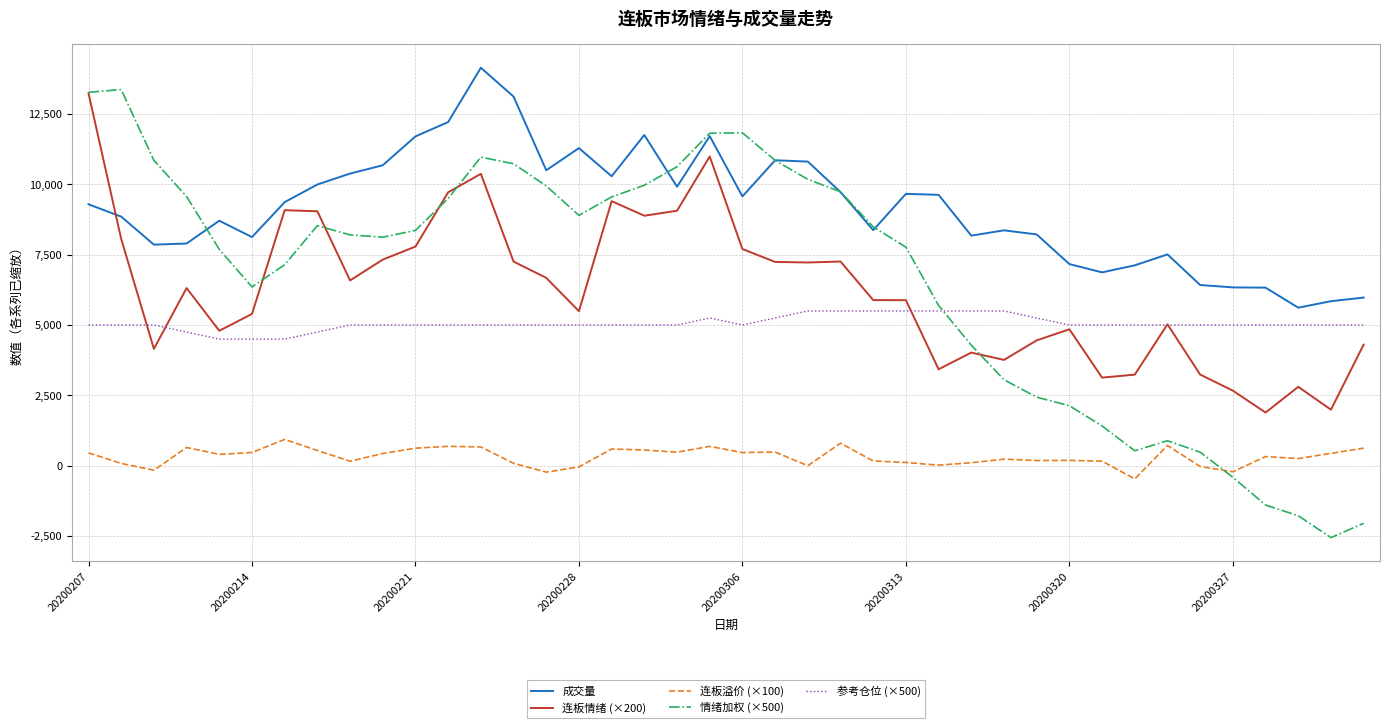

What are all the series names shown in the legend?

成交量, 连板情绪 (×200), 连板溢价 (×100), 情绪加权 (×500), 参考仓位 (×500)